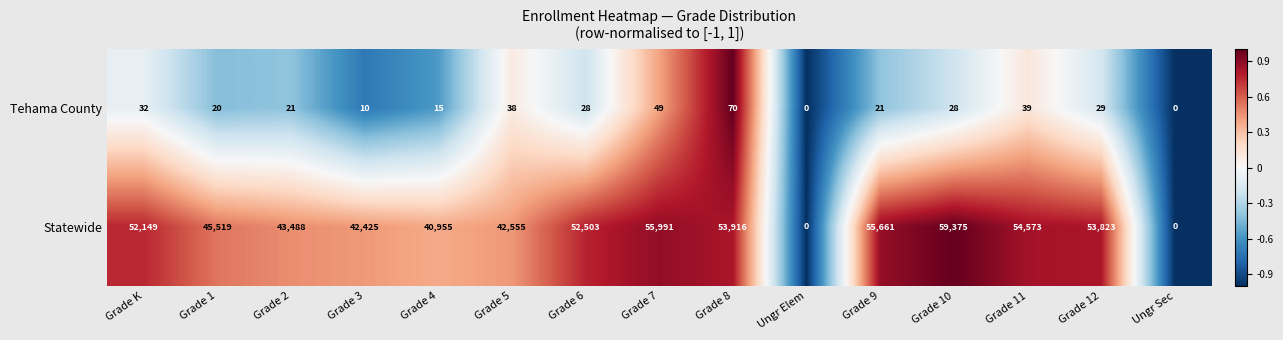

True or false: Statewide has a value of 0 at Ungr Sec.

True